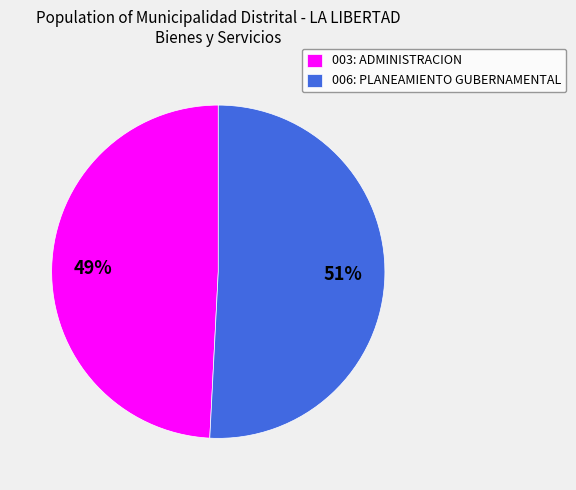

Approximately how many times larger is the value at 006: PLANEAMIENTO GUBERNAMENTAL compared to 003: ADMINISTRACION?

1.0